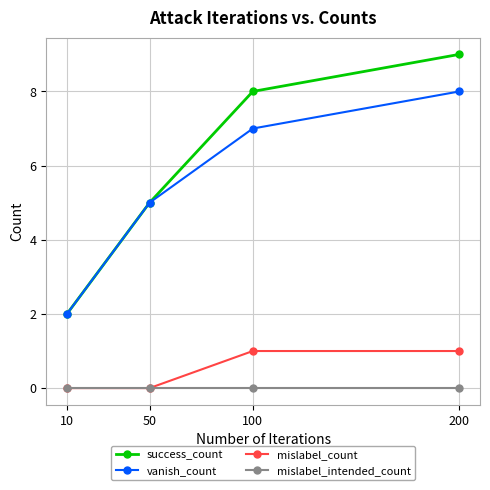

Reading right to left, list all the values displayed in this chart.

success_count: 200=9	100=8	50=5	10=2
vanish_count: 200=8	100=7	50=5	10=2
mislabel_count: 200=1	100=1	50=0	10=0
mislabel_intended_count: 200=0	100=0	50=0	10=0